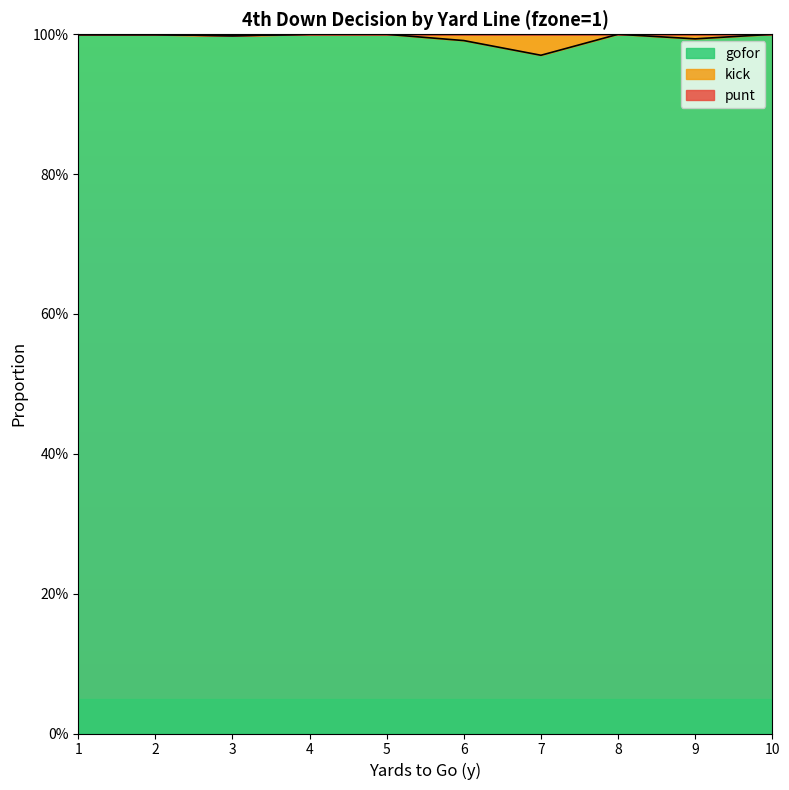

At which label does punt reach its peak?

4